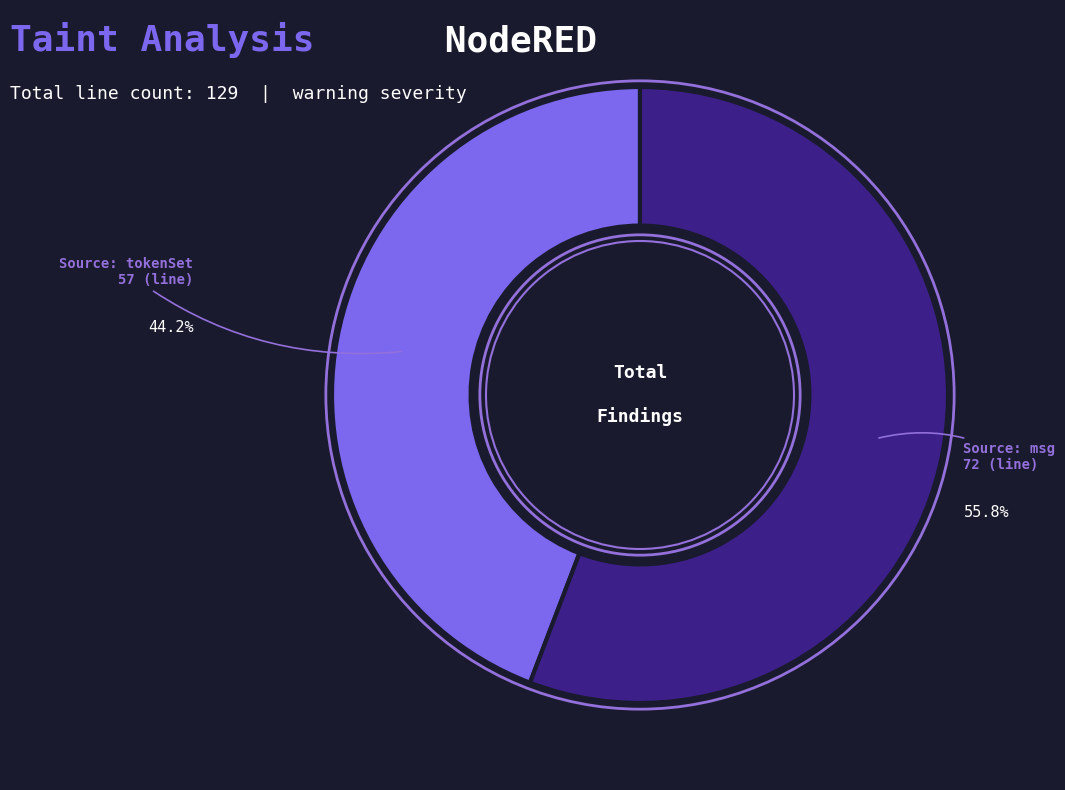

Does any single category account for the majority?

Yes